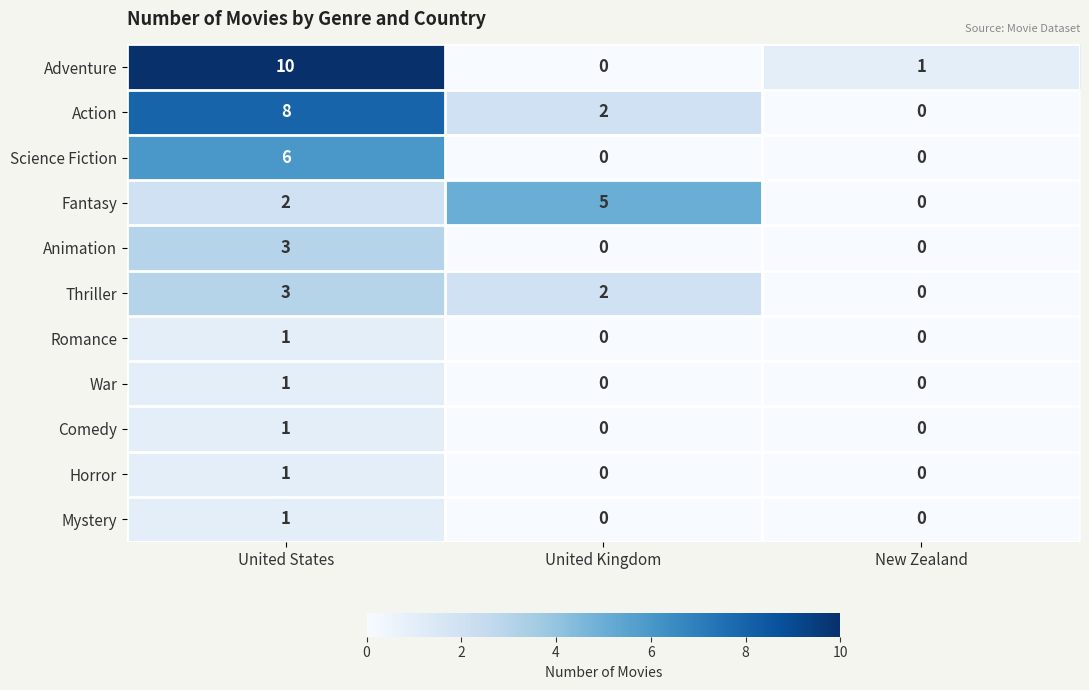

What is the greatest value displayed?

10